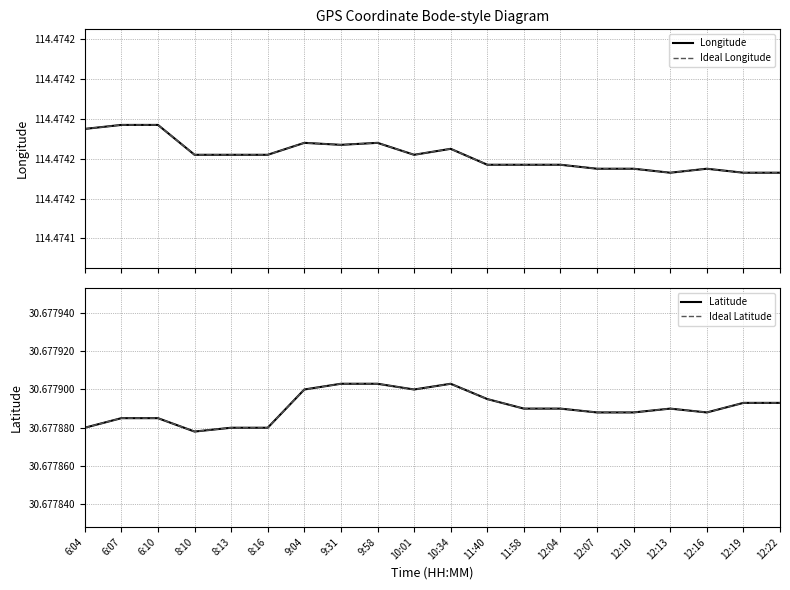

Does the chart display data point markers on the line(s)?

No